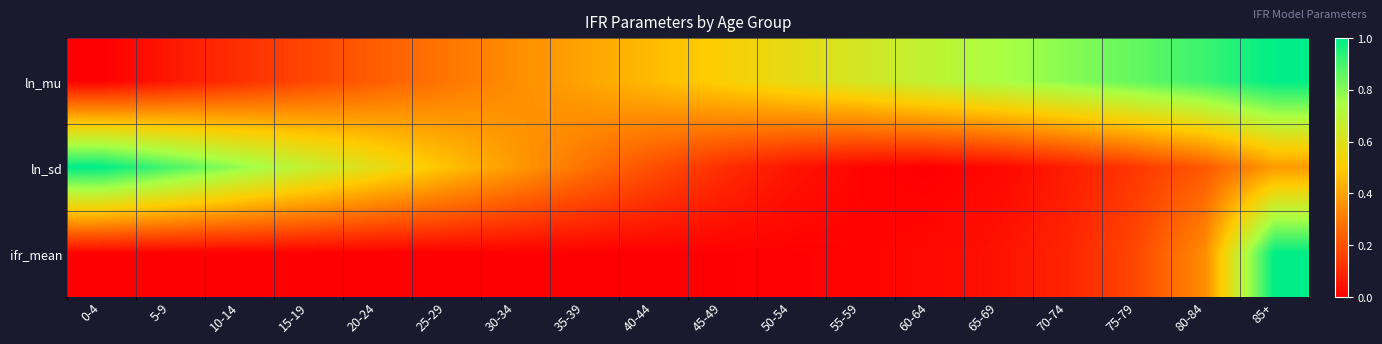

Which series has the largest total across all categories?

ln_mu